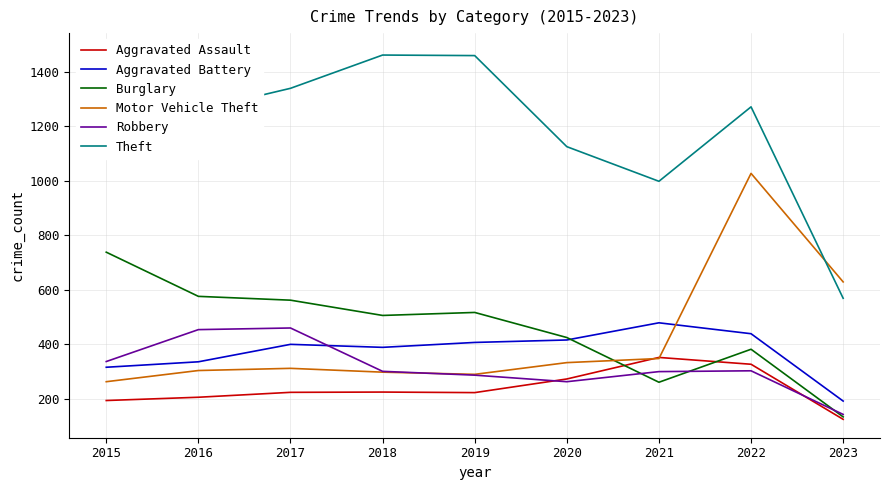

Reading left to right, extract all data points from this chart.

Aggravated Assault: 194	206	224	225	223	273	352	327	125
Aggravated Battery: 316	336	400	389	407	416	479	439	192
Burglary: 738	576	562	506	517	425	261	382	134
Motor Vehicle Theft: 263	304	312	298	290	333	348	1027	629
Robbery: 337	454	460	301	287	263	300	303	143
Theft: 1474	1259	1339	1461	1459	1125	998	1271	569